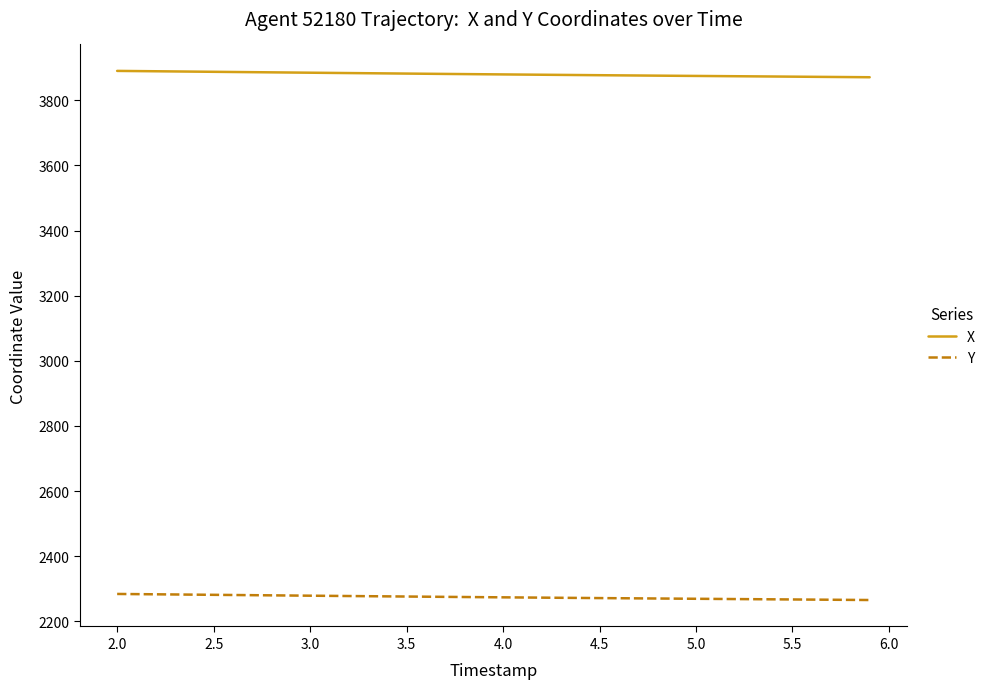

True or false: X and Y intersect in this chart.

False